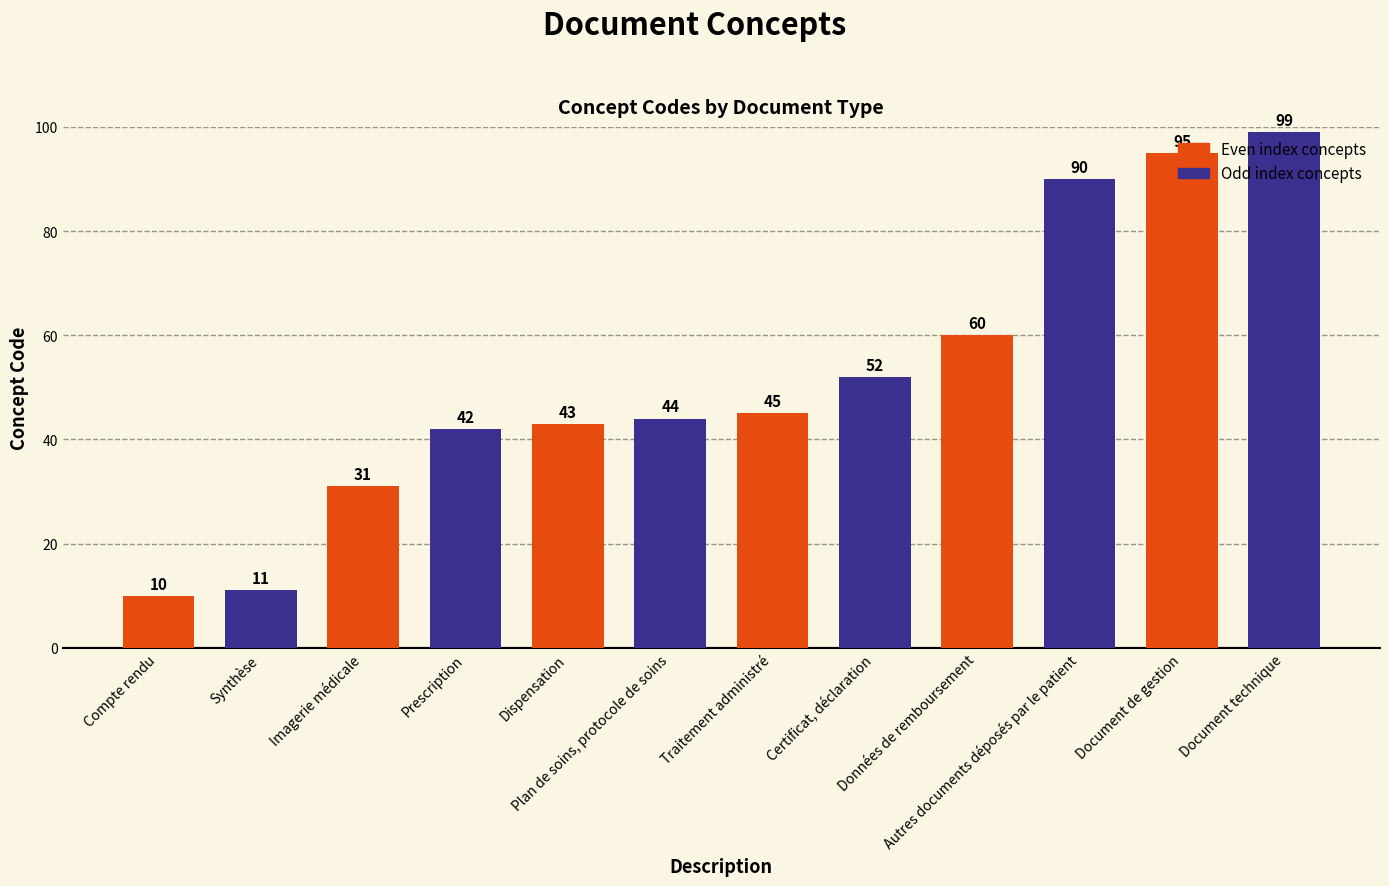

What is the change in value from Prescription to Traitement administré?

+3